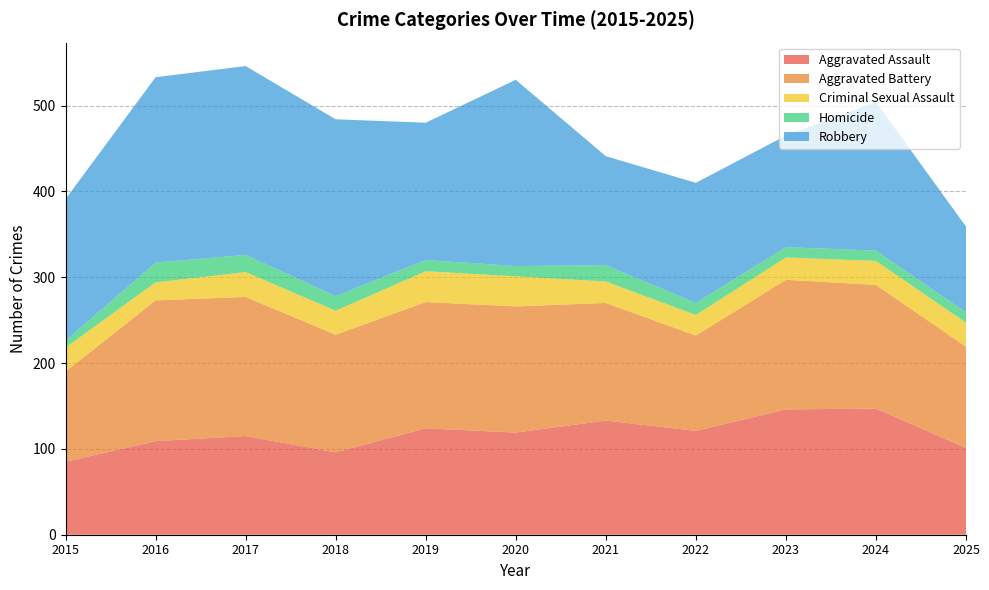

Reading left to right, what are all the values shown in this chart?

Aggravated Assault: 85	109	115	96	124	119	133	121	146	147	101
Aggravated Battery: 105	164	162	137	147	147	137	111	151	144	118
Criminal Sexual Assault: 28	21	29	28	36	35	25	24	26	28	28
Homicide: 8	23	20	17	13	12	19	14	12	12	12
Robbery: 165	216	220	206	160	217	127	140	130	173	100